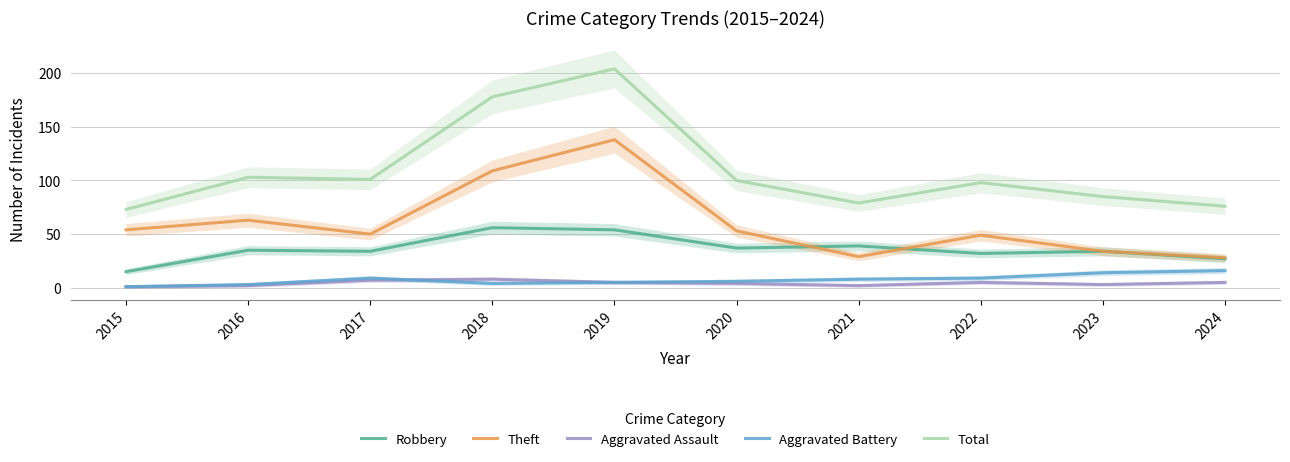

True or false: Aggravated Assault has a value of 1 at 2023.

False